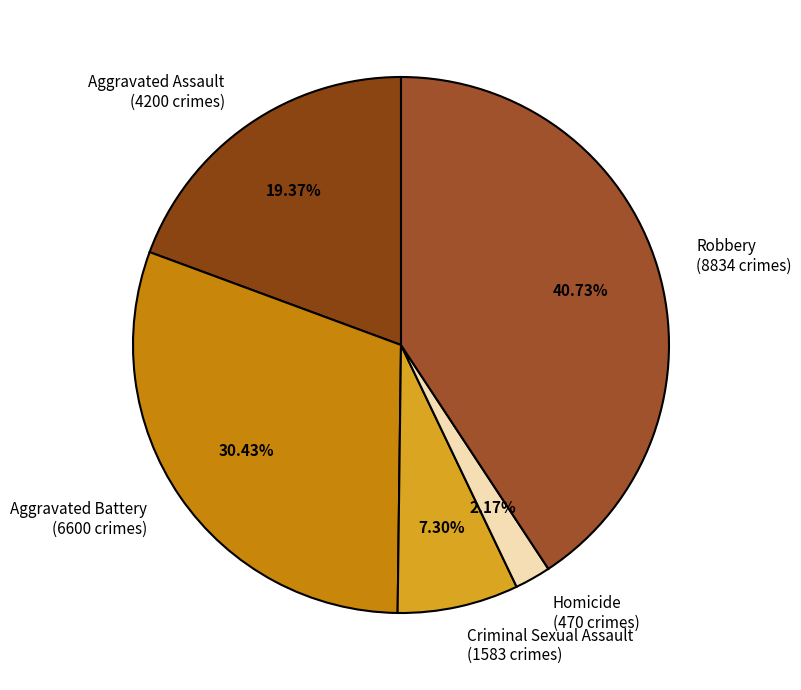

To the nearest percent, what is the difference between the largest and smallest slice percentages?

39%